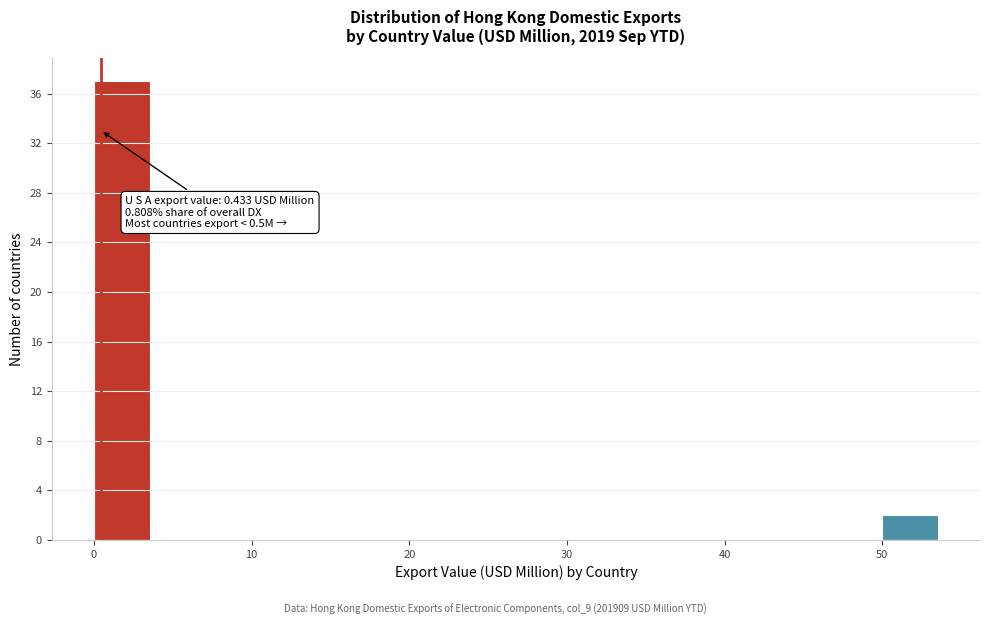

Around what value on the x-axis is the tallest bar? Give the approximate position of its centre, as read against the axis.

2